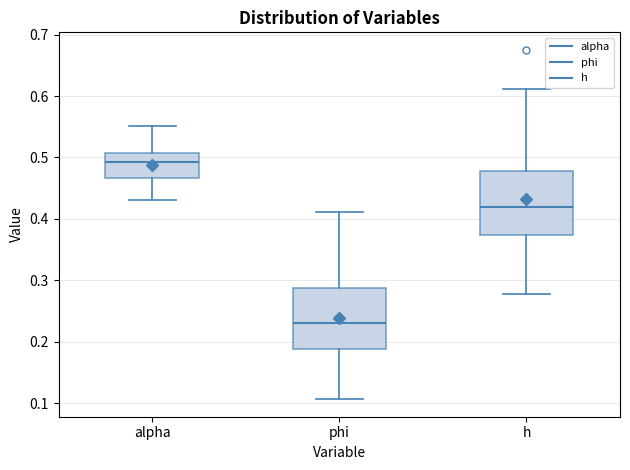

Which box's median line is the lowest?

phi